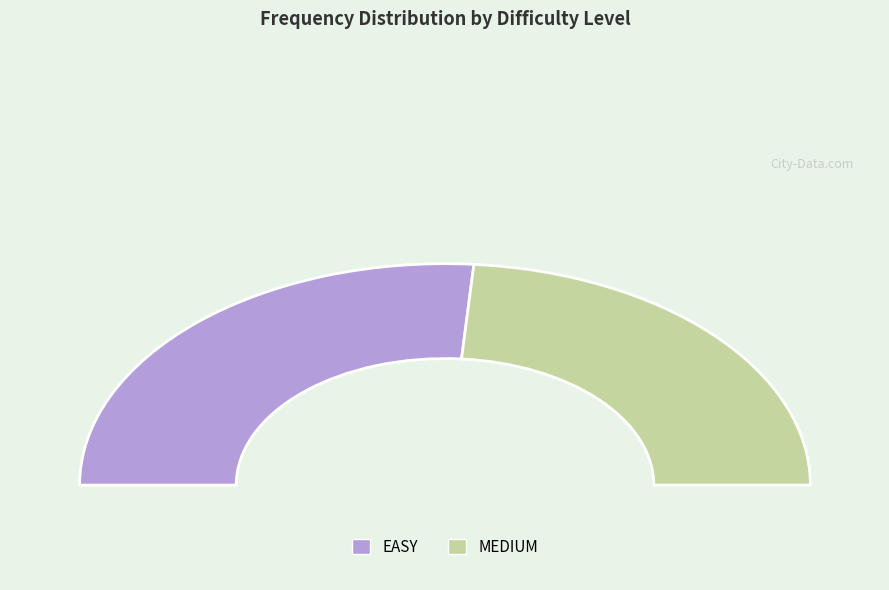

True or false: EASY accounts for 53% of the total.

True